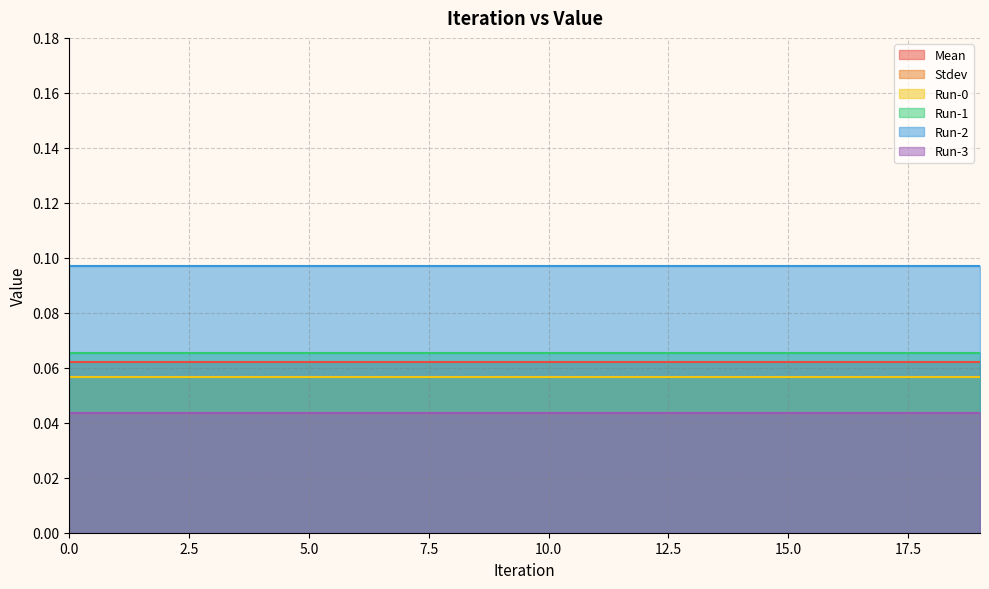

True or false: Stdev and Run-3 cross at least once.

False